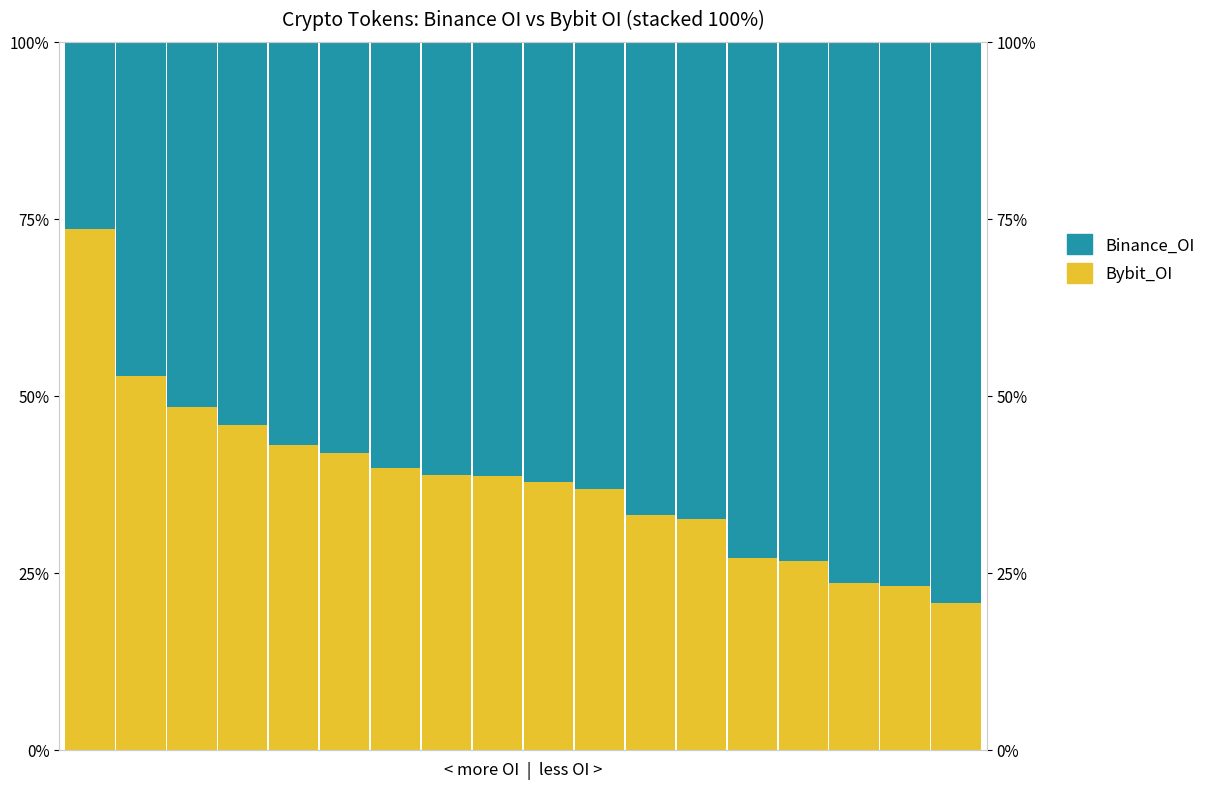

What is the value of the Binance_OI bar at the 6th from the left?

58.1